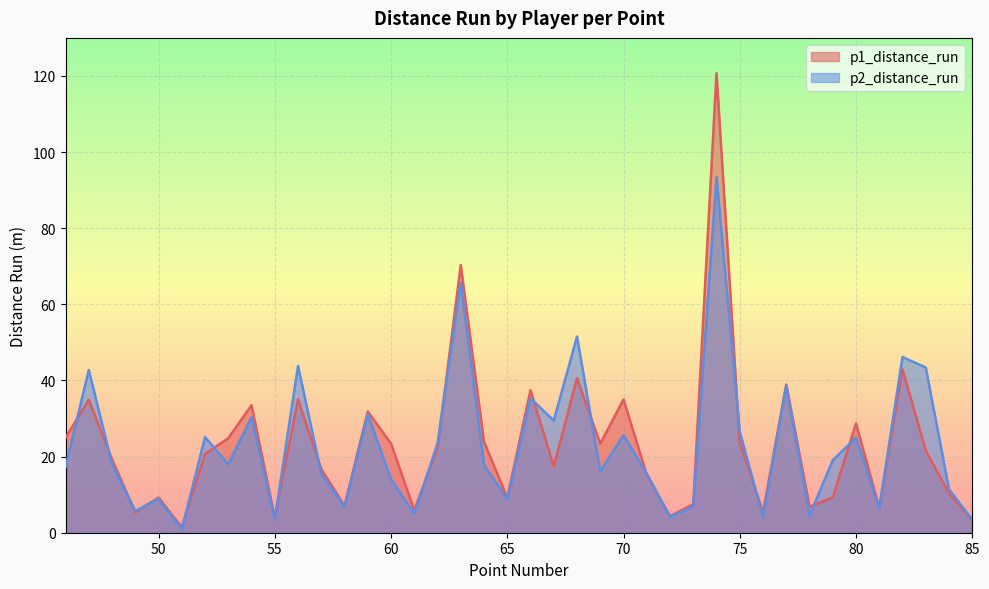

Which category has the highest value across all series?

74